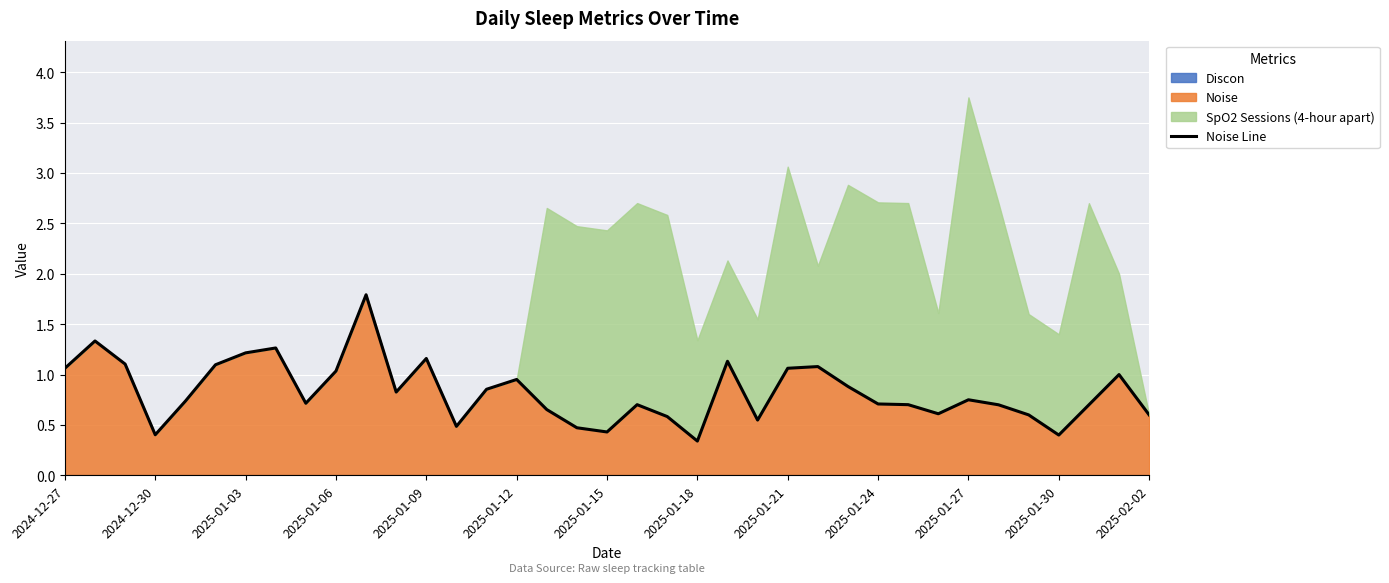

What is the lowest value of the Noise series?

0.3